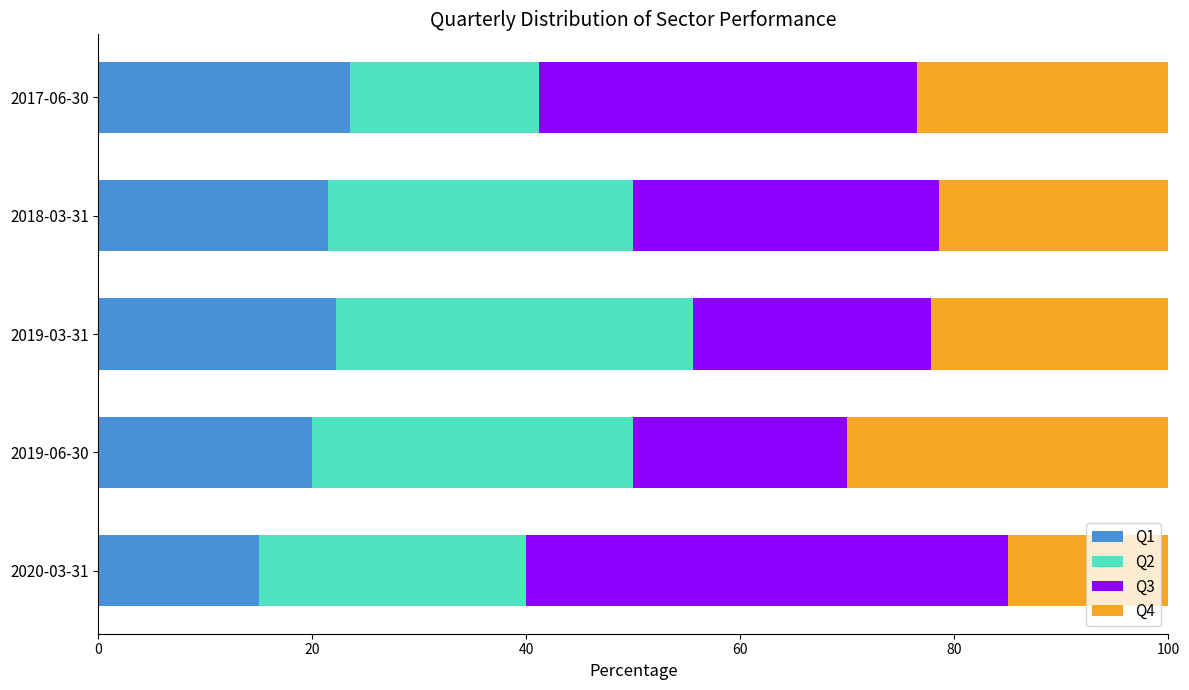

What is the maximum value for Q1?

23.5